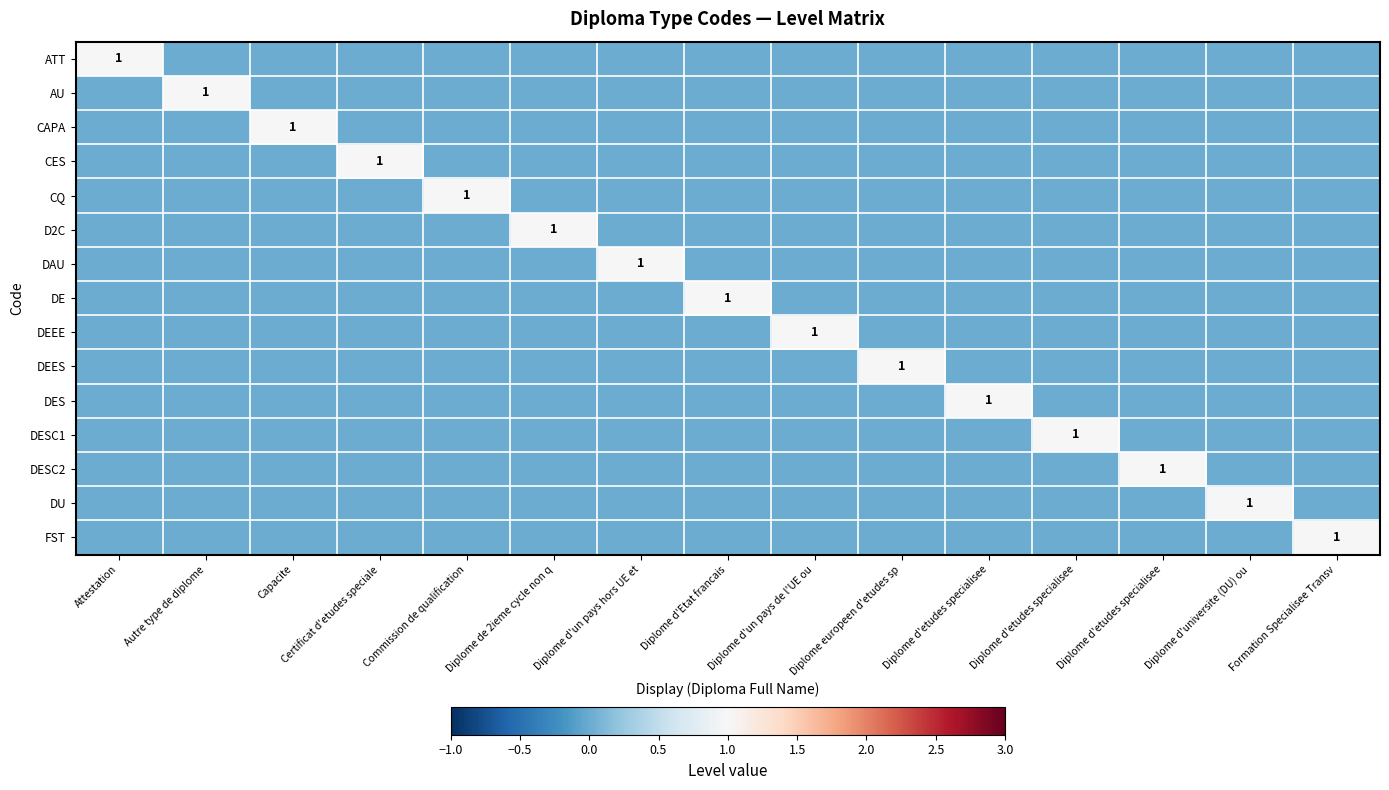

Is the value of DU at Diplome d'universite (DU) ou greater than the value of ATT at Formation Specialisee Transv?

Yes